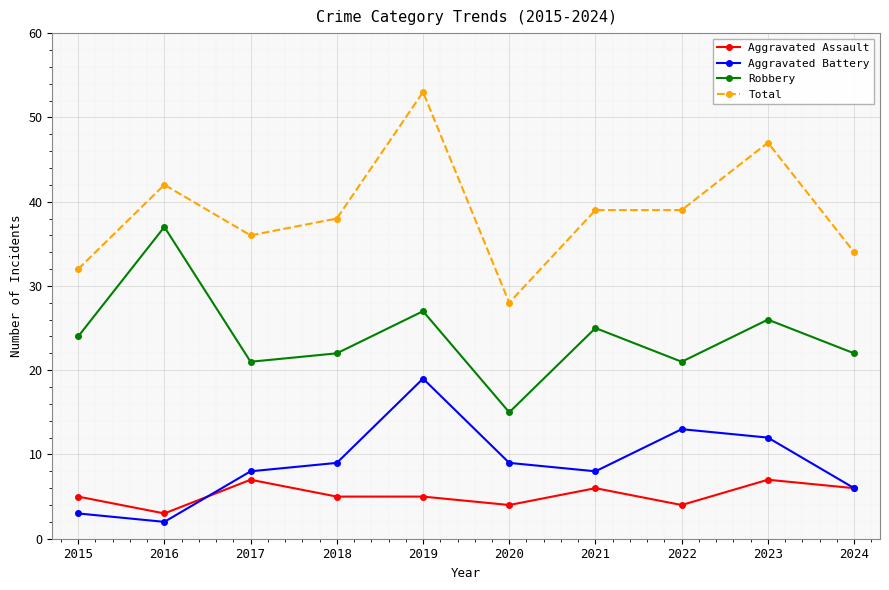

What is the total value across all series at 2023?

92